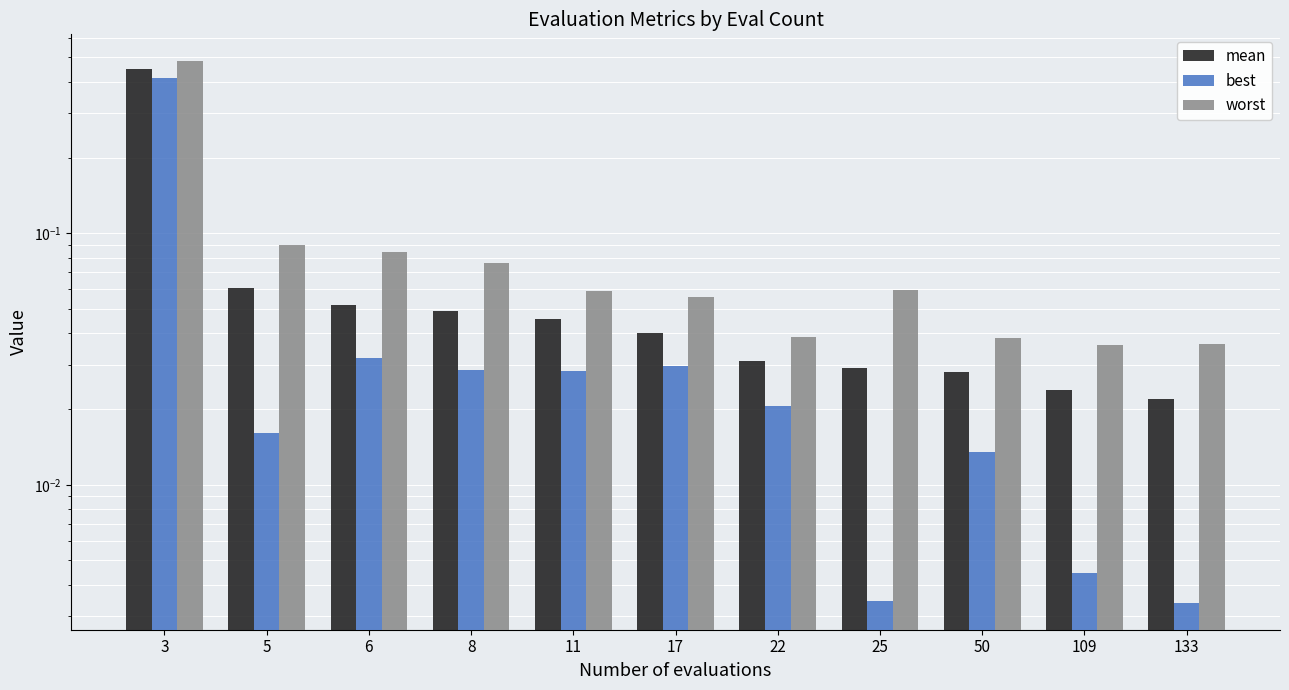

Rank the categories by mean value from highest to lowest.

3, 5, 6, 8, 11, 17, 22, 25, 50, 109, 133